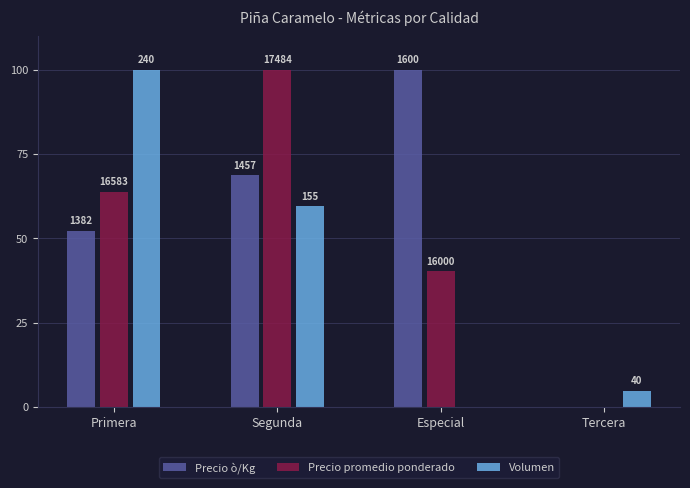

At how many categories does at least one series exceed 74?

3